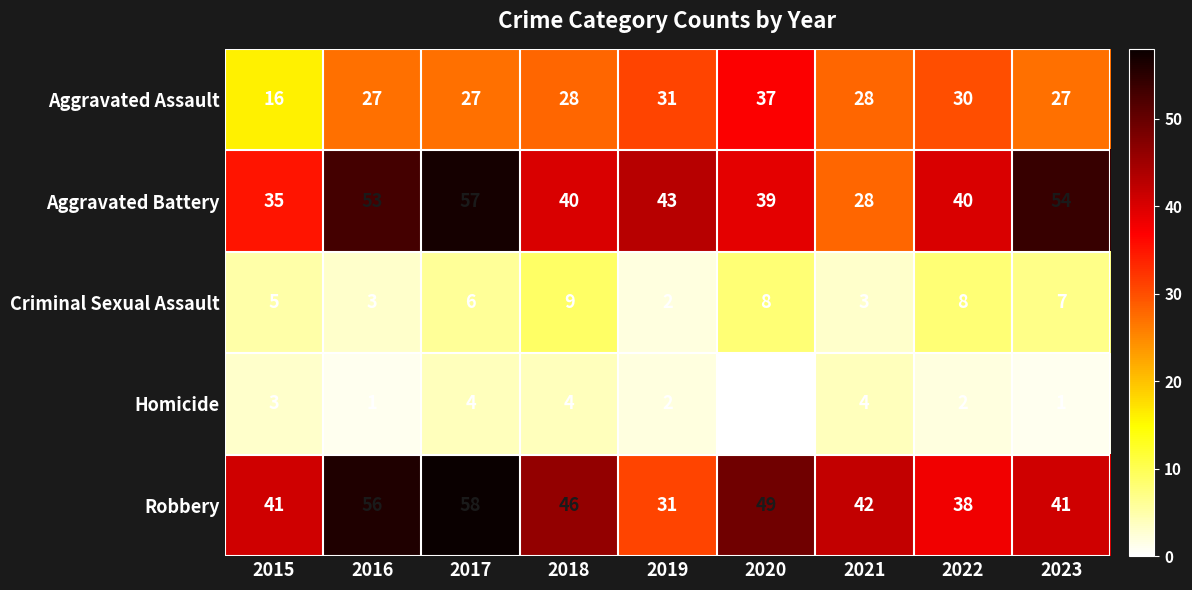

The Criminal Sexual Assault series shows 8 at 2022. True or false?

True